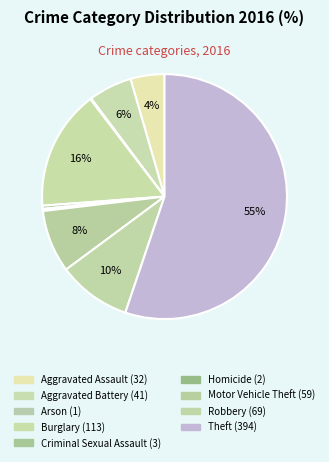

What is the change in value from Aggravated Assault to Theft?

+362